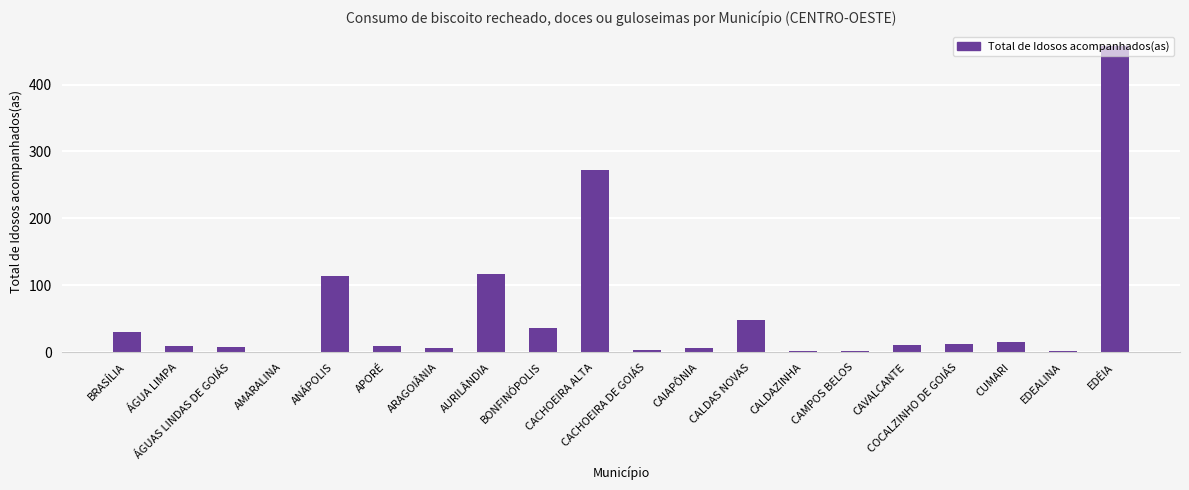

Which has a higher value, CACHOEIRA DE GOIÁS or BONFINÓPOLIS?

BONFINÓPOLIS